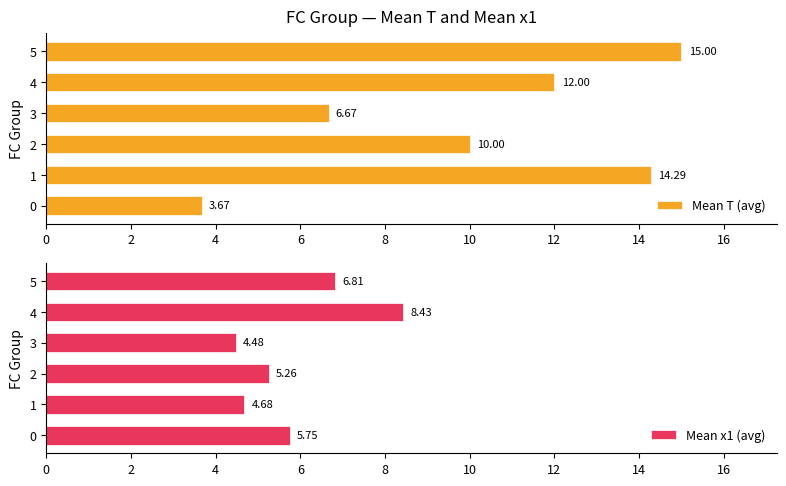

How many bars are there in total?

12